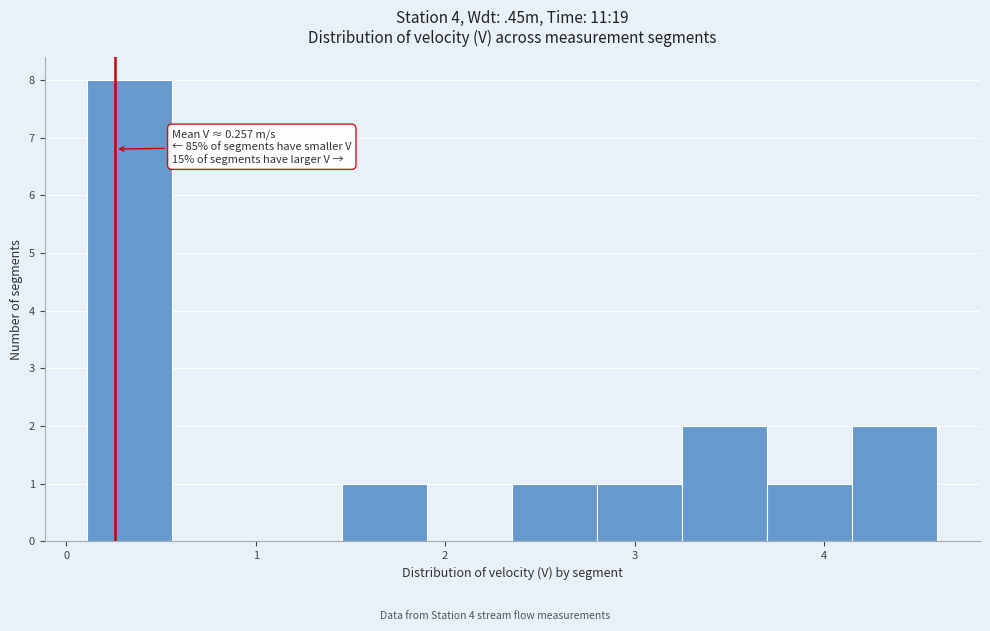

Which range on the x-axis has the tallest bar?

0.1 to 0.6